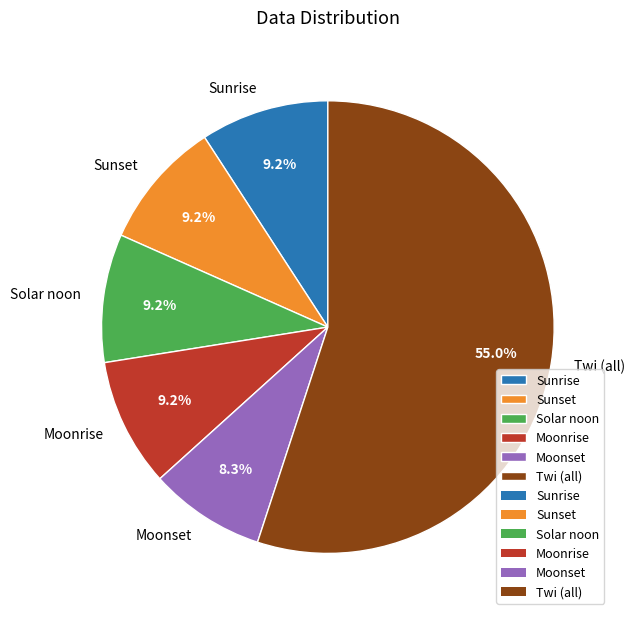

Which slice represents more than half of the pie?

Twi (all)